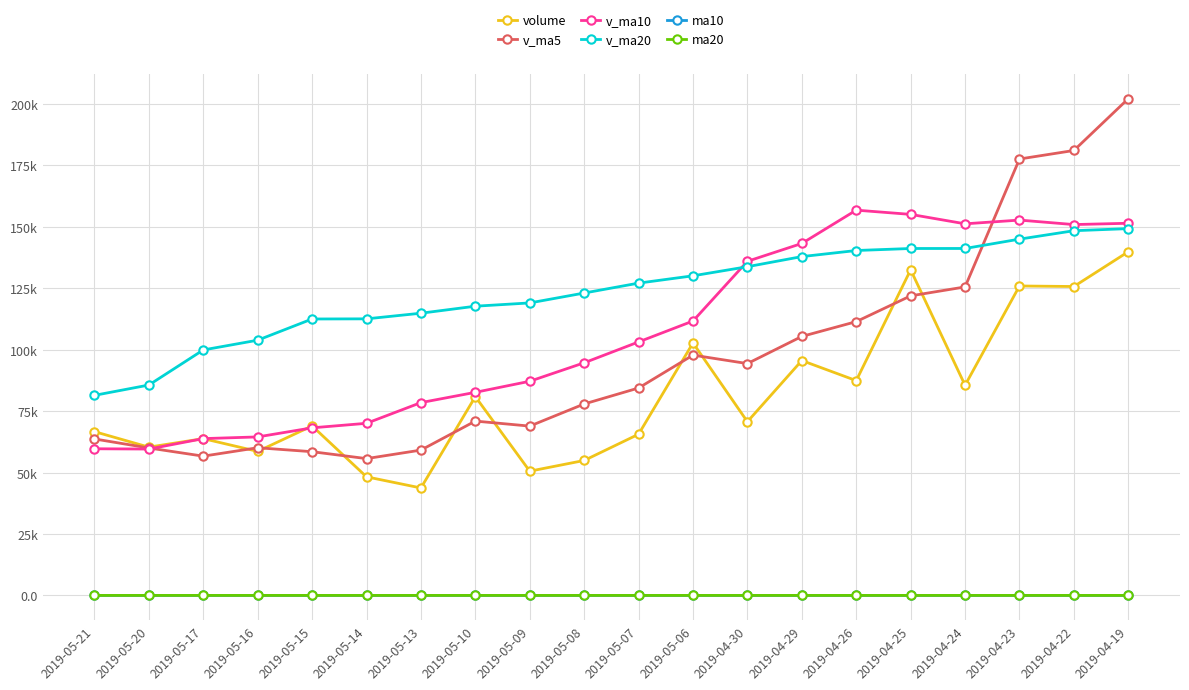

What is the total value across all series at 2019-05-14?

286619.0